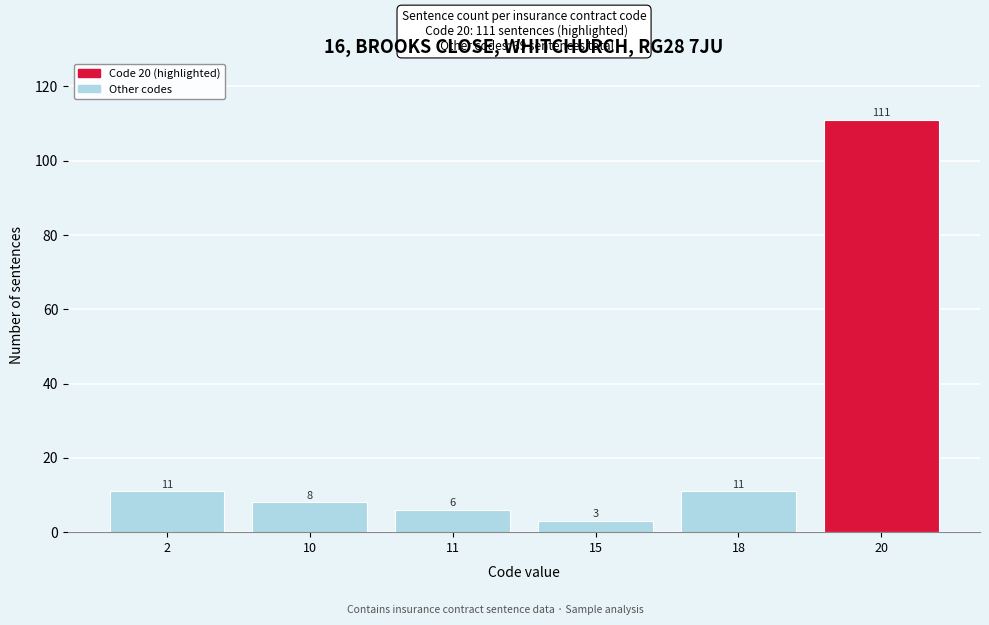

Reading right to left, extract all data points from this chart.

111	11	3	6	8	11